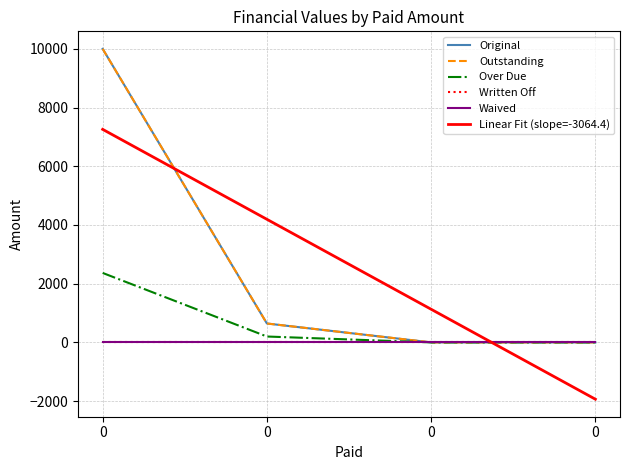

Read the Linear Fit (slope=-3064.4) value at 0.

4193.1